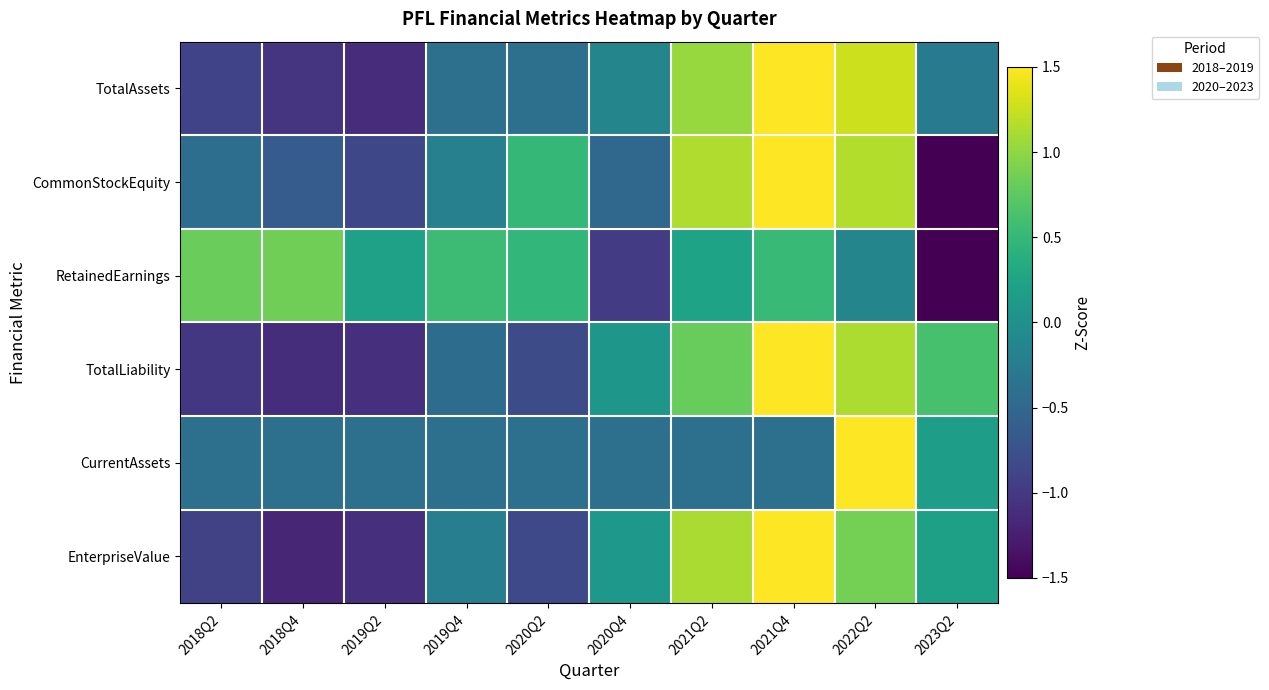

Reading left to right, what are all the values shown in this chart?

TotalAssets: 2018Q2=-0.9	2018Q4=-1.0	2019Q2=-1.1	2019Q4=-0.4	2020Q2=-0.4	2020Q4=-0.1	2021Q2=1.0	2021Q4=1.9	2022Q2=1.3	2023Q2=-0.3
CommonStockEquity: 2018Q2=-0.4	2018Q4=-0.6	2019Q2=-0.8	2019Q4=-0.2	2020Q2=0.5	2020Q4=-0.5	2021Q2=1.1	2021Q4=1.6	2022Q2=1.2	2023Q2=-1.8
RetainedEarnings: 2018Q2=0.8	2018Q4=0.8	2019Q2=0.2	2019Q4=0.6	2020Q2=0.5	2020Q4=-1.0	2021Q2=0.2	2021Q4=0.5	2022Q2=-0.1	2023Q2=-2.6
TotalLiability: 2018Q2=-1.0	2018Q4=-1.1	2019Q2=-1.1	2019Q4=-0.4	2020Q2=-0.8	2020Q4=0.1	2021Q2=0.8	2021Q4=1.8	2022Q2=1.1	2023Q2=0.6
CurrentAssets: 2018Q2=-0.4	2018Q4=-0.4	2019Q2=-0.4	2019Q4=-0.4	2020Q2=-0.4	2020Q4=-0.4	2021Q2=-0.4	2021Q4=-0.4	2022Q2=3.0	2023Q2=0.2
EnterpriseValue: 2018Q2=-0.9	2018Q4=-1.2	2019Q2=-1.1	2019Q4=-0.2	2020Q2=-0.8	2020Q4=0.1	2021Q2=1.1	2021Q4=1.9	2022Q2=0.9	2023Q2=0.2